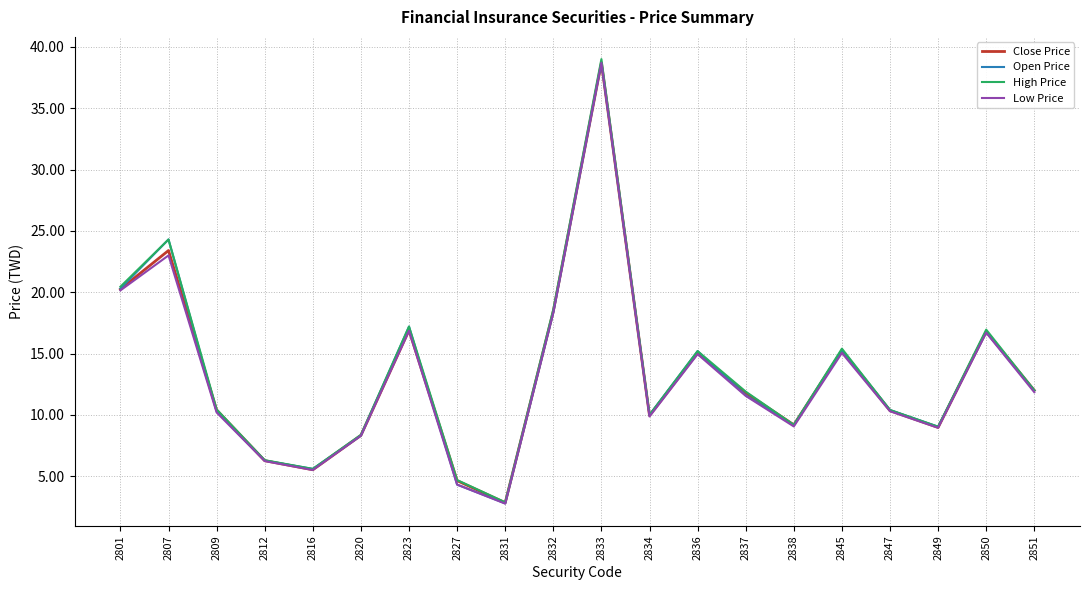

How many series are shown in this chart?

4